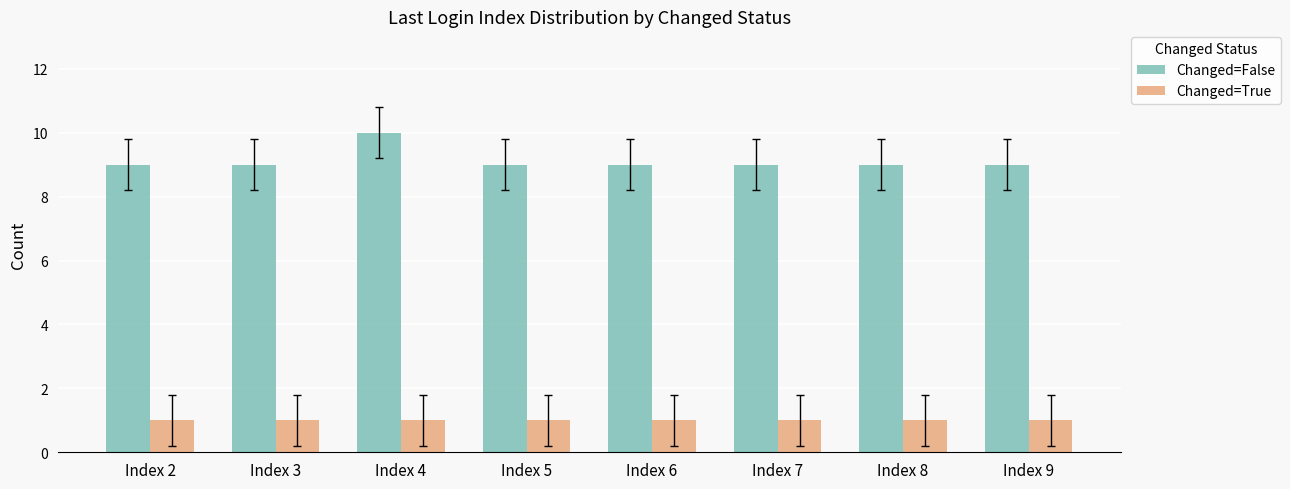

What value does the Changed=False series have at Index 4?

10